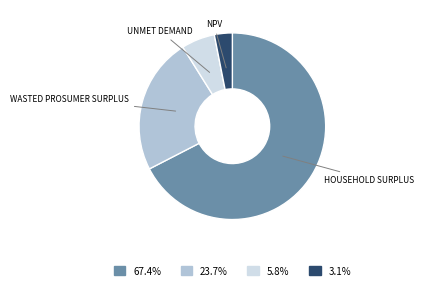

Is there any slice that represents more than half of the pie?

Yes